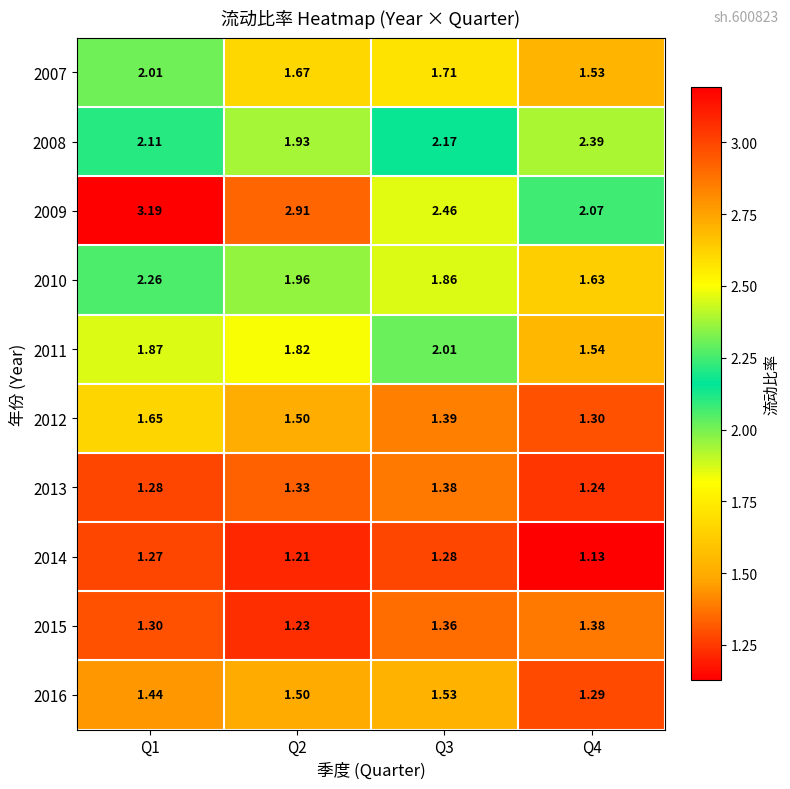

Is the value of 2014 at Q1 greater than the value of 2015 at Q3?

No